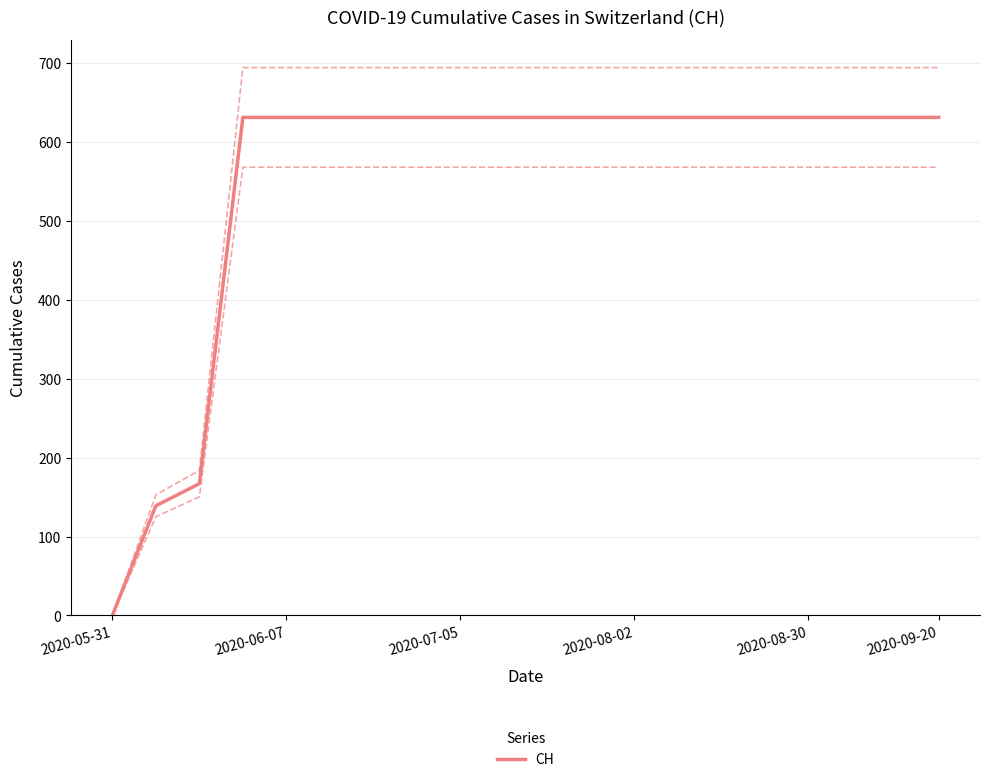

How many positive values are there?

19